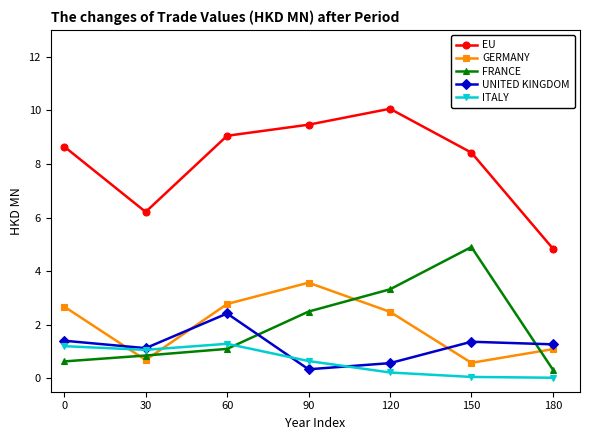

Where is the first local maximum for GERMANY?

90